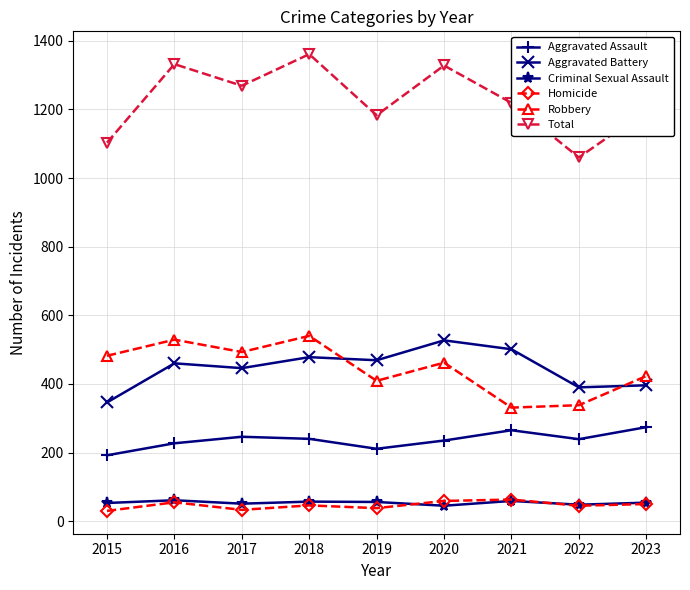

What is the lowest value of the Criminal Sexual Assault series?

45